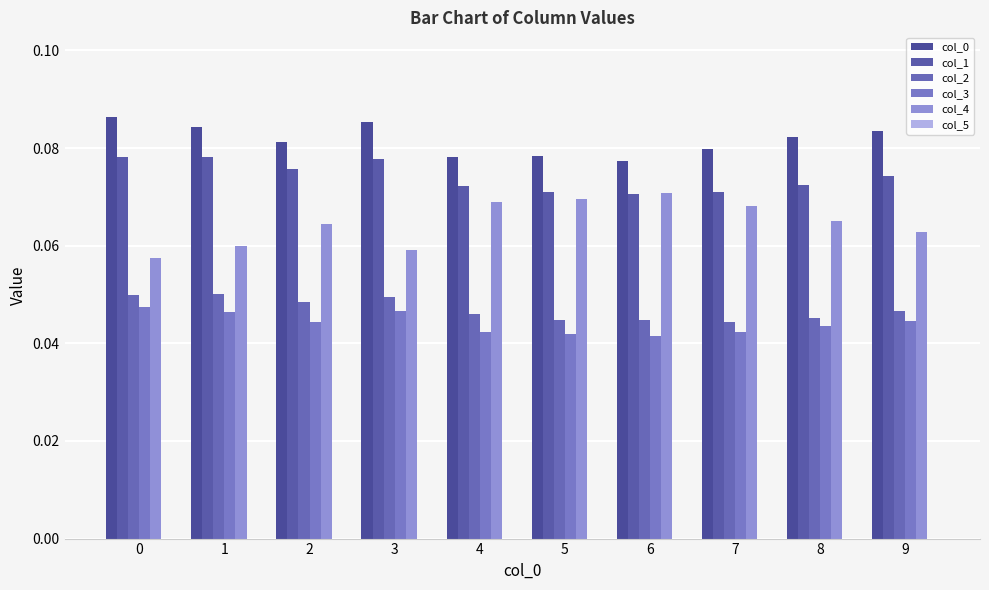

Which series has the largest total across all categories?

col_0